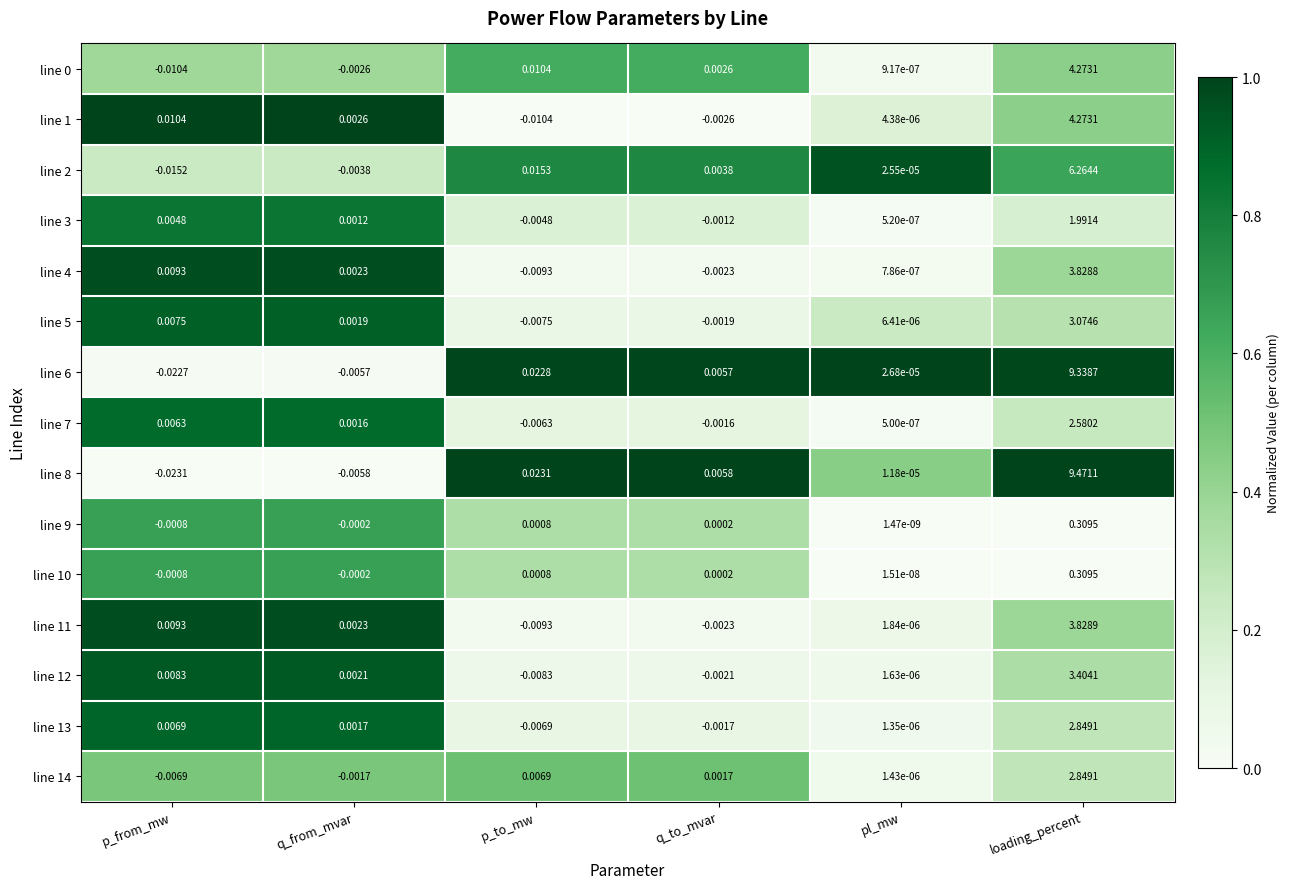

At which label is line 8 closest to 4?

p_to_mw